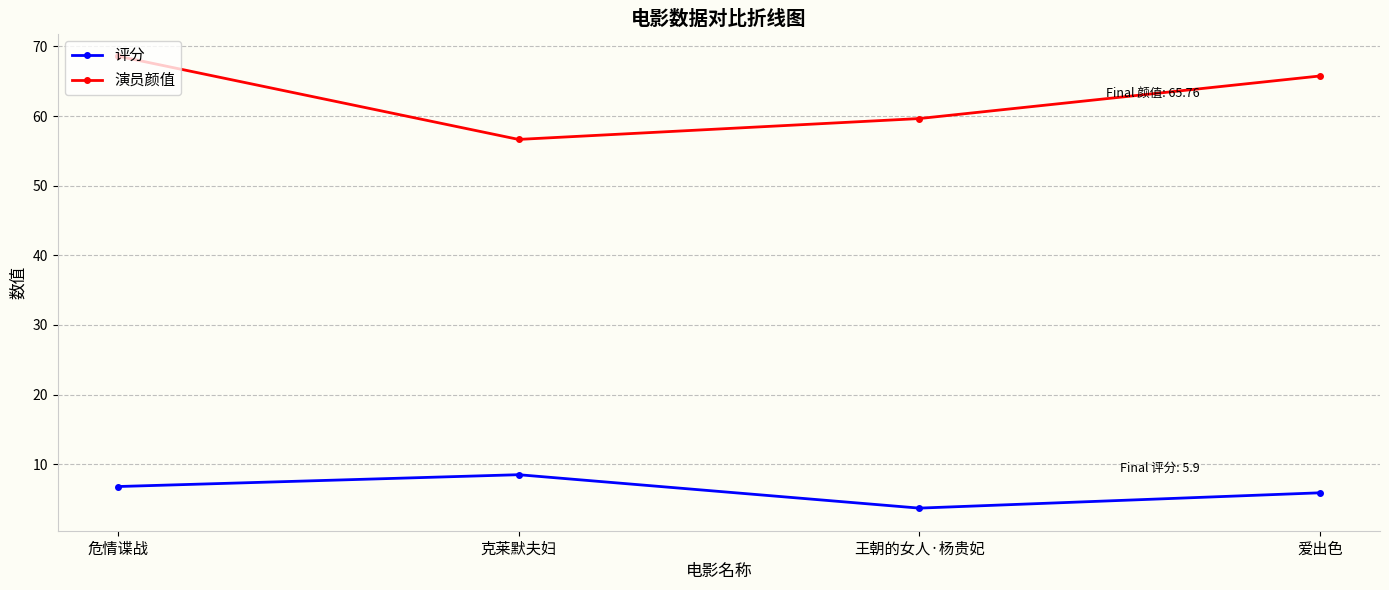

True or false: 评分 and 演员颜值 intersect in this chart.

False